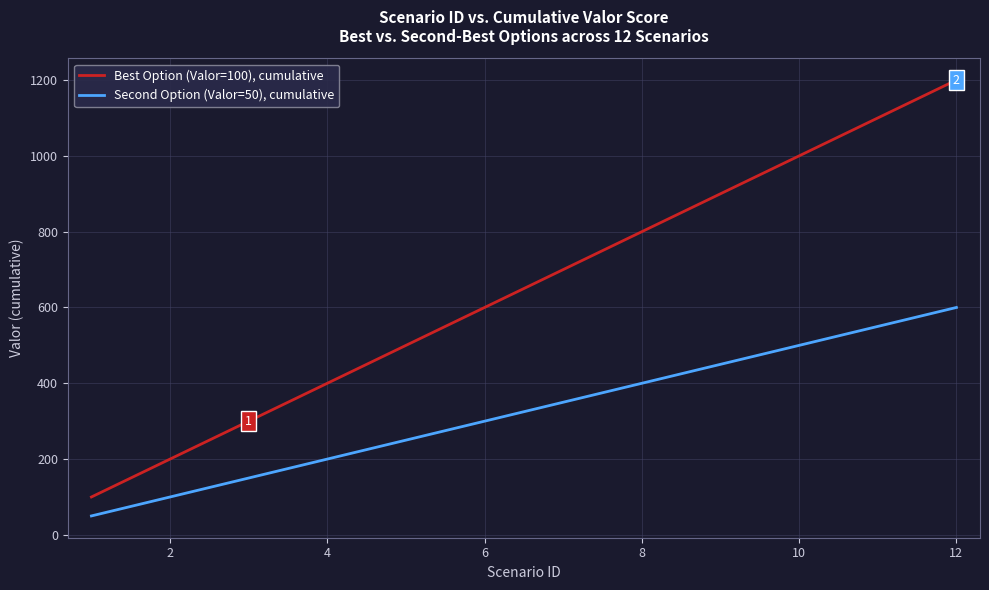

True or false: Second Option (Valor=50), cumulative and Best Option (Valor=100), cumulative intersect in this chart.

False